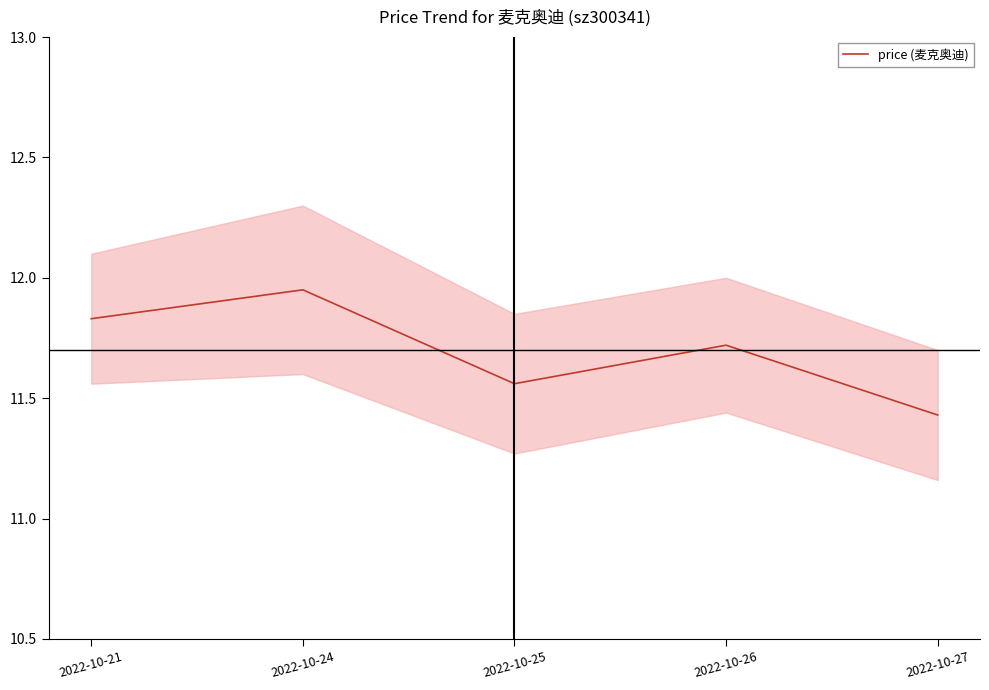

Reading left to right, what are all the values shown in this chart?

2022-10-21=11.8	2022-10-24=11.9	2022-10-25=11.6	2022-10-26=11.7	2022-10-27=11.4